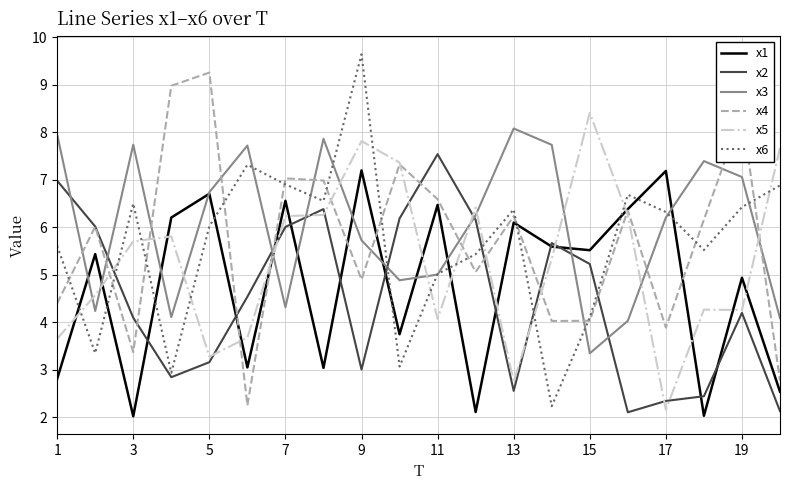

What is the minimum value shown in the chart?

2.0